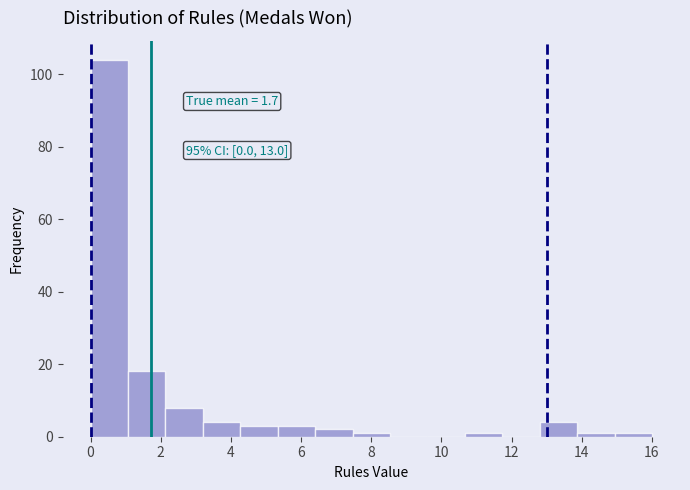

Which range on the x-axis has the tallest bar?

0.0 to 1.0